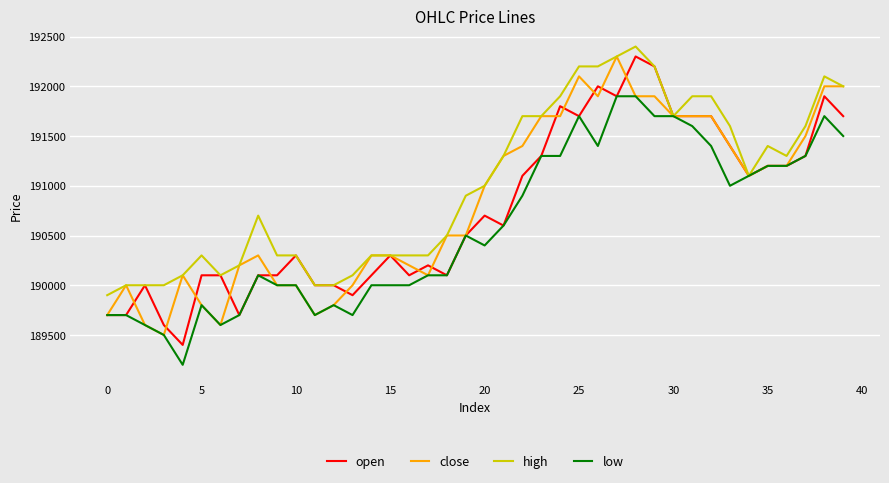

What is the difference between the second highest and second lowest values in the high series?

2300